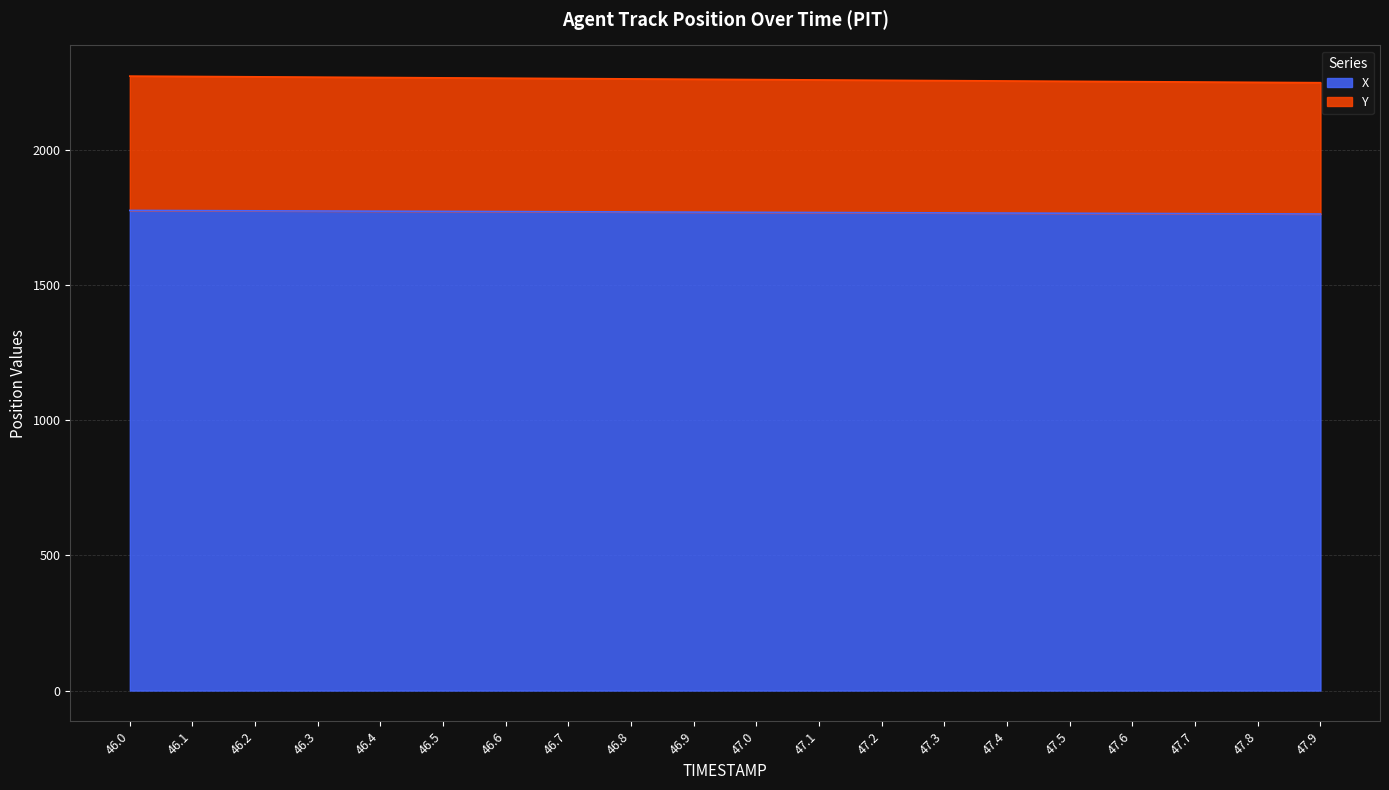

Reading right to left, transcribe all the data shown in this chart.

X: 47.9=1763.0	47.8=1763.7	47.7=1764.4	47.6=1765.1	47.5=1765.8	47.4=1766.5	47.3=1767.2	47.2=1767.8	47.1=1768.5	47.0=1769.2	46.9=1769.9	46.8=1770.6	46.7=1771.3	46.6=1772.0	46.5=1772.7	46.4=1773.4	46.3=1774.1	46.2=1774.8	46.1=1775.5	46.0=1776.2
Y: 47.9=2248.7	47.8=2250.0	47.7=2251.3	47.6=2252.6	47.5=2253.8	47.4=2255.1	47.3=2256.4	47.2=2257.7	47.1=2259.0	47.0=2260.2	46.9=2261.5	46.8=2262.8	46.7=2264.1	46.6=2265.4	46.5=2266.7	46.4=2267.9	46.3=2269.2	46.2=2270.5	46.1=2271.8	46.0=2273.1